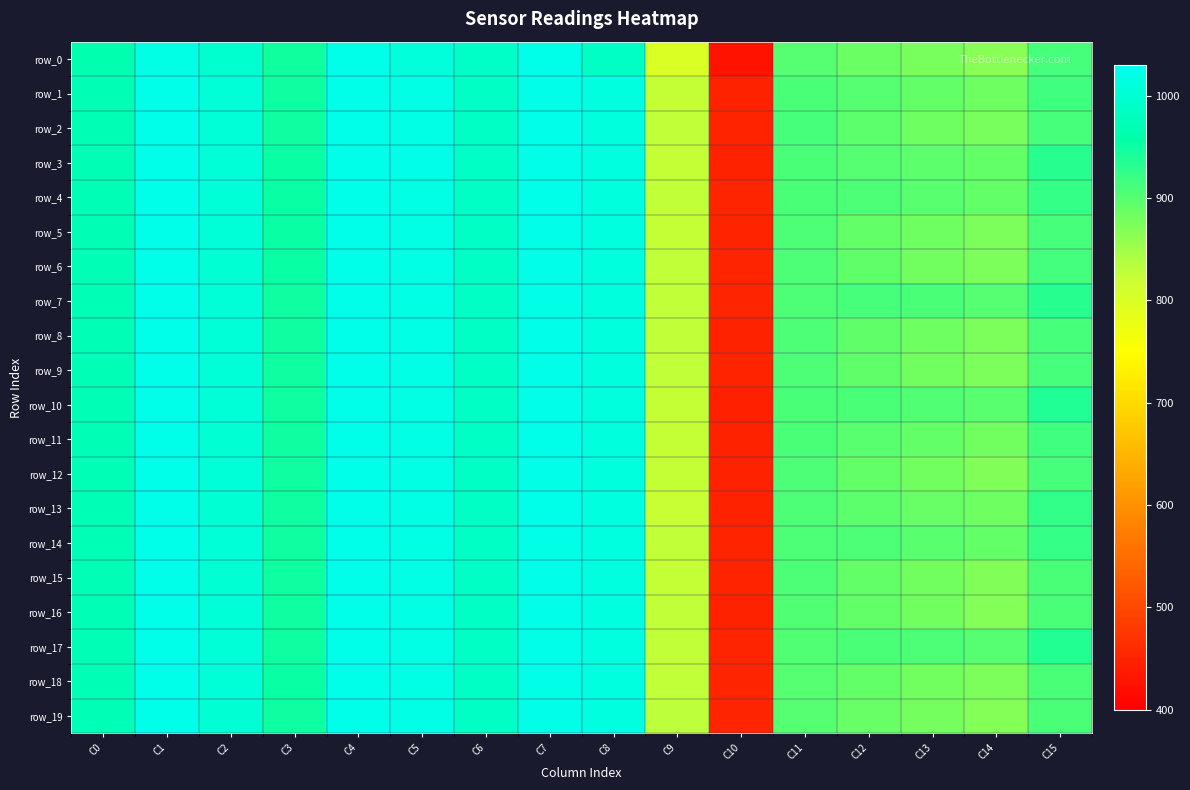

What is the sum of all row_5 values?

14755